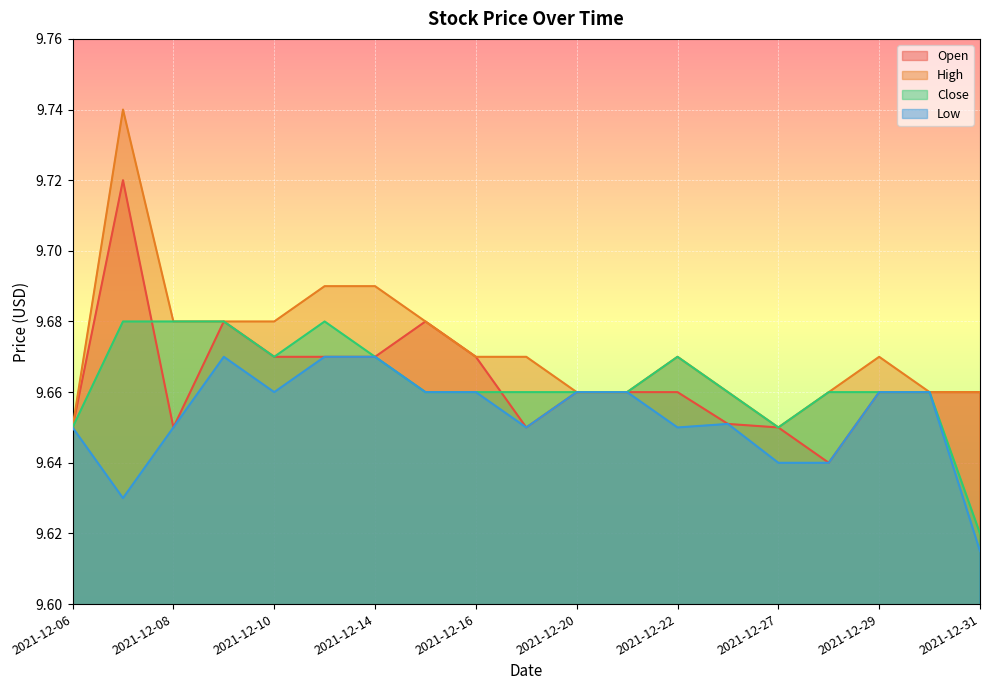

At how many categories does at least one series exceed 9?

19